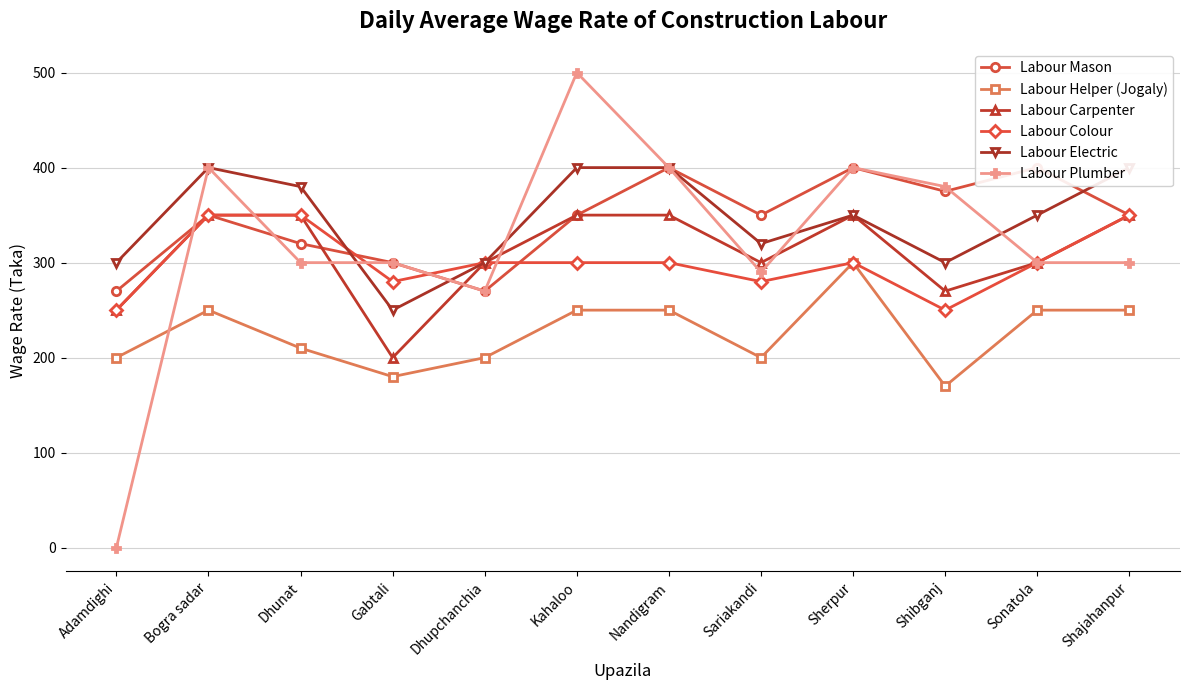

Is this an area chart (filled region under the line)?

No